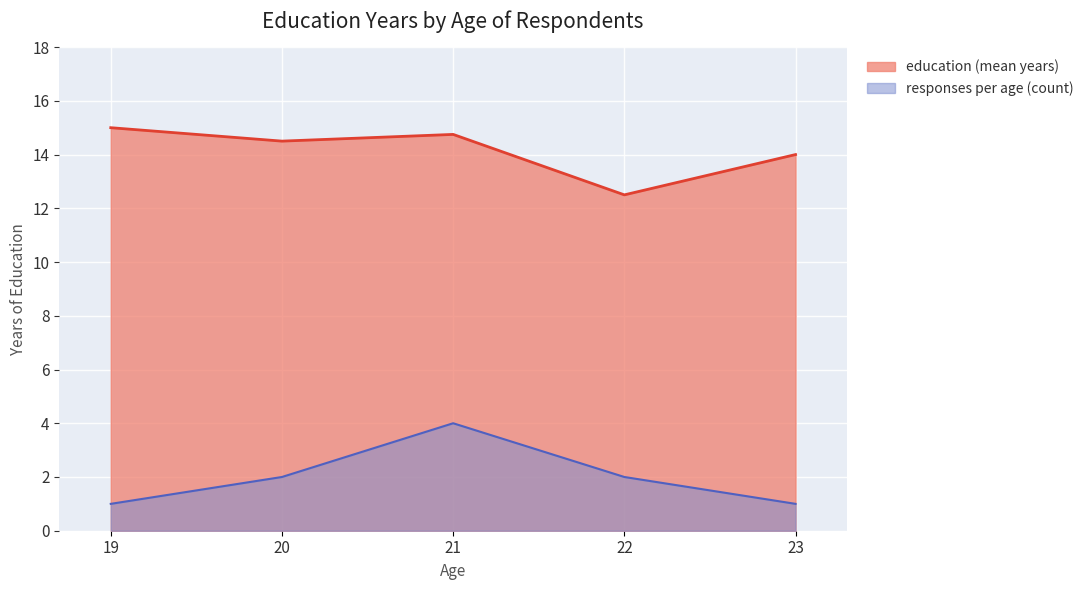

Is it true that responses per age (count) equals 3.0 at 22?

False